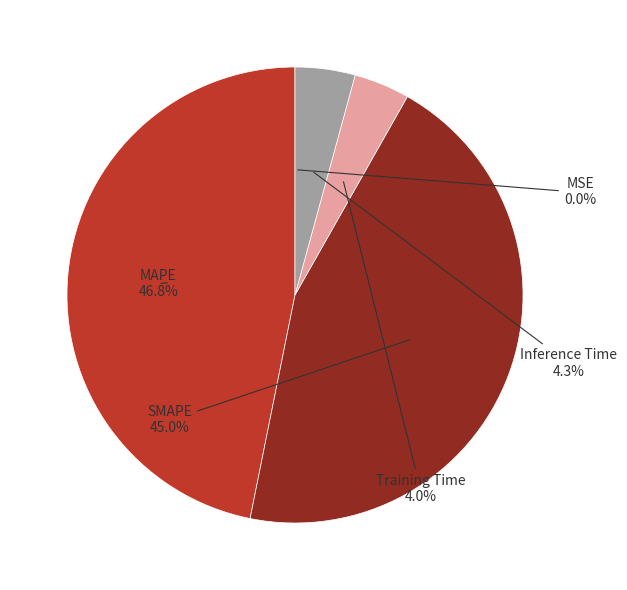

Do Inference Time and SMAPE together represent more than half of the pie?

No